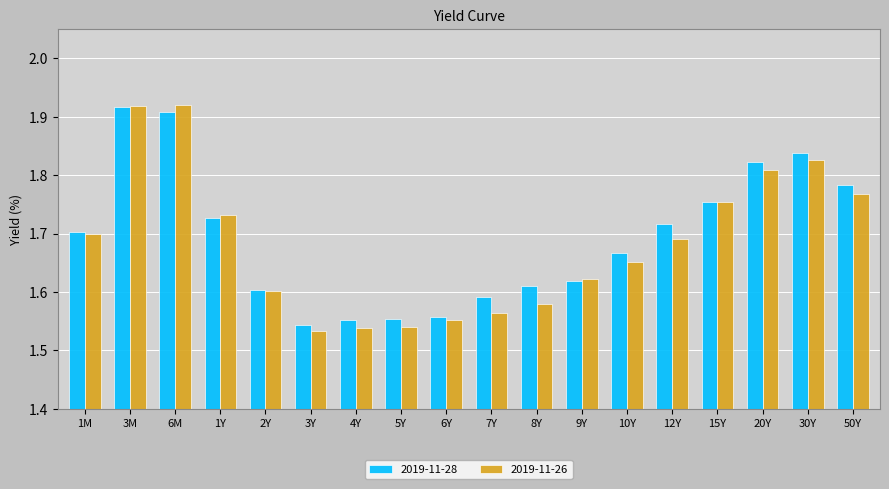

How many groups of bars are there?

18